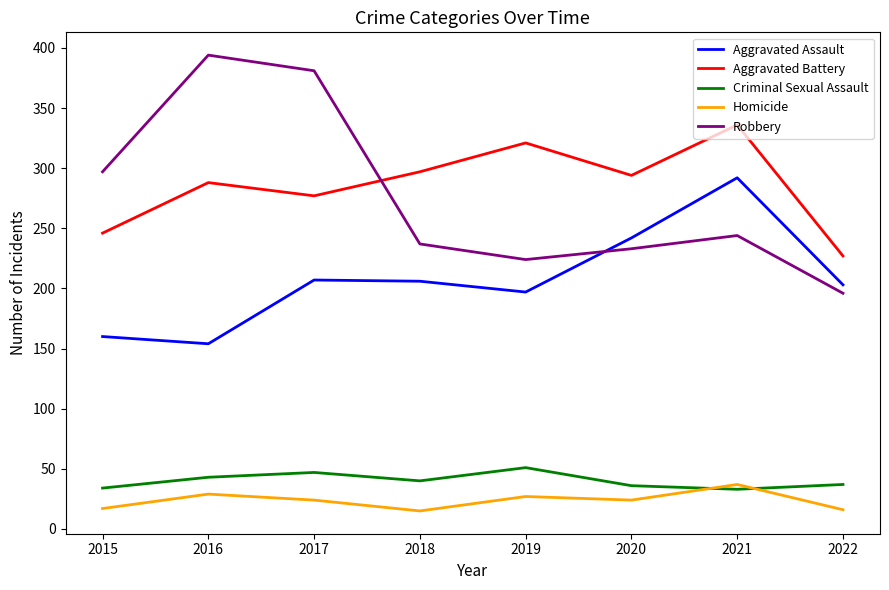

Rank the series by their maximum value, from highest to lowest.

Robbery, Aggravated Battery, Aggravated Assault, Criminal Sexual Assault, Homicide